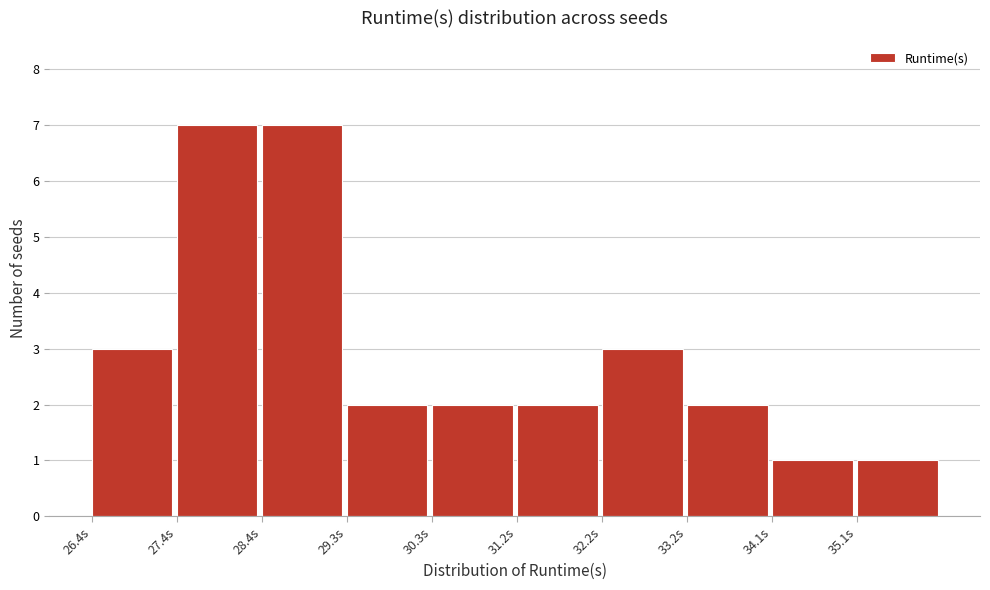

Reading left to right, list every bar in this chart as the range it spans on the x-axis followed by its height. Neither the bar edges nor the heights are printed on the chart, so give them approximately, as read against the axes.

26.4 to 27.4: 3
27.4 to 28.4: 7
28.4 to 29.3: 7
29.3 to 30.3: 2
30.3 to 31.2: 2
31.2 to 32.2: 2
32.2 to 33.2: 3
33.2 to 34.1: 2
34.1 to 35.1: 1
35.1 to 36.1: 1